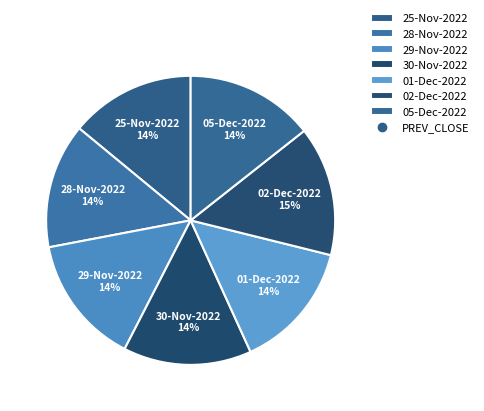

Does any single category account for the majority?

No